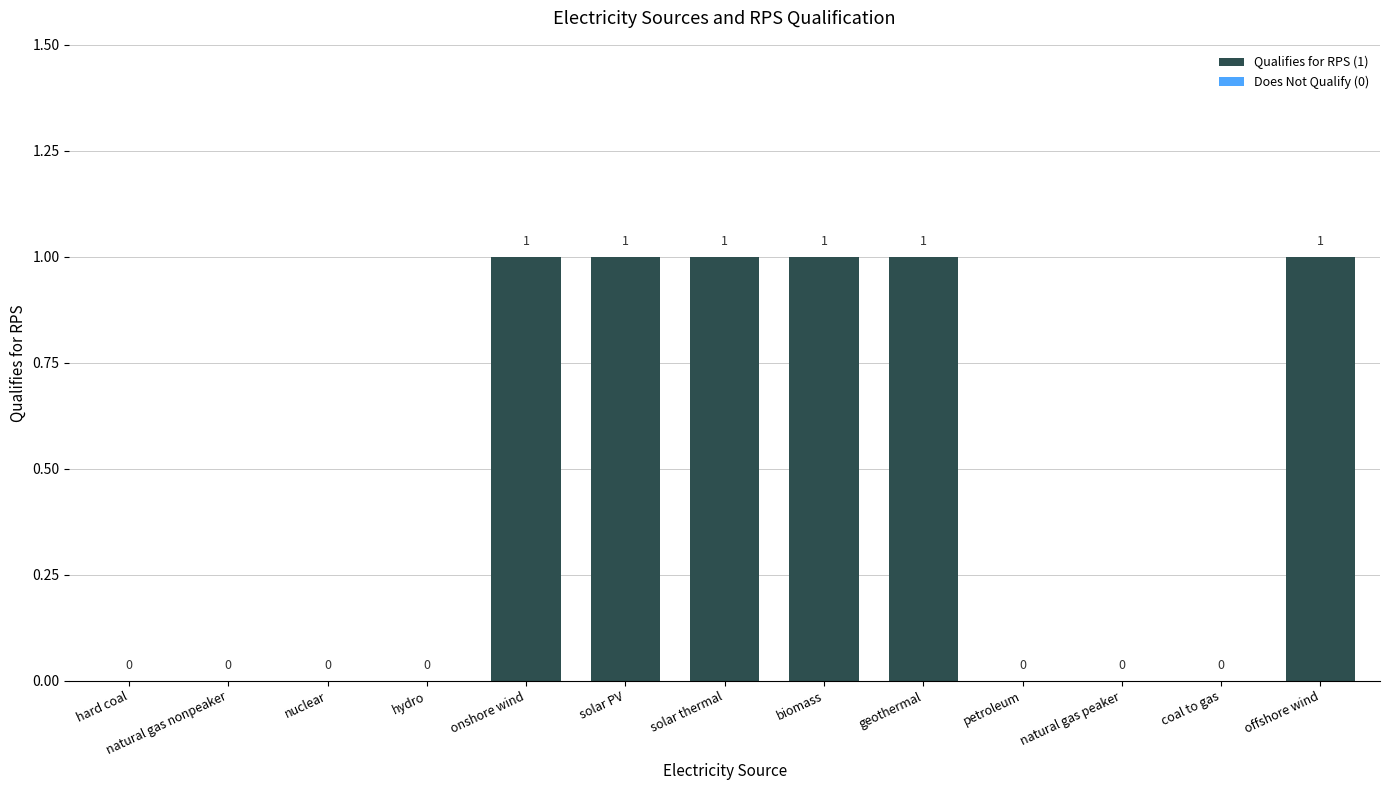

What is the ratio of the value at onshore wind to the value at solar thermal?

1.0